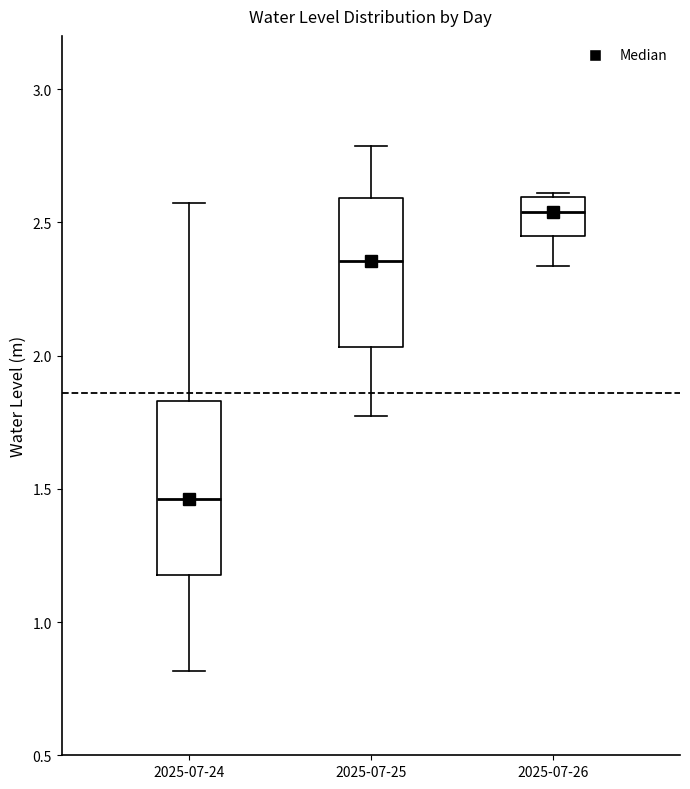

Which box's median line is the highest?

2025-07-26